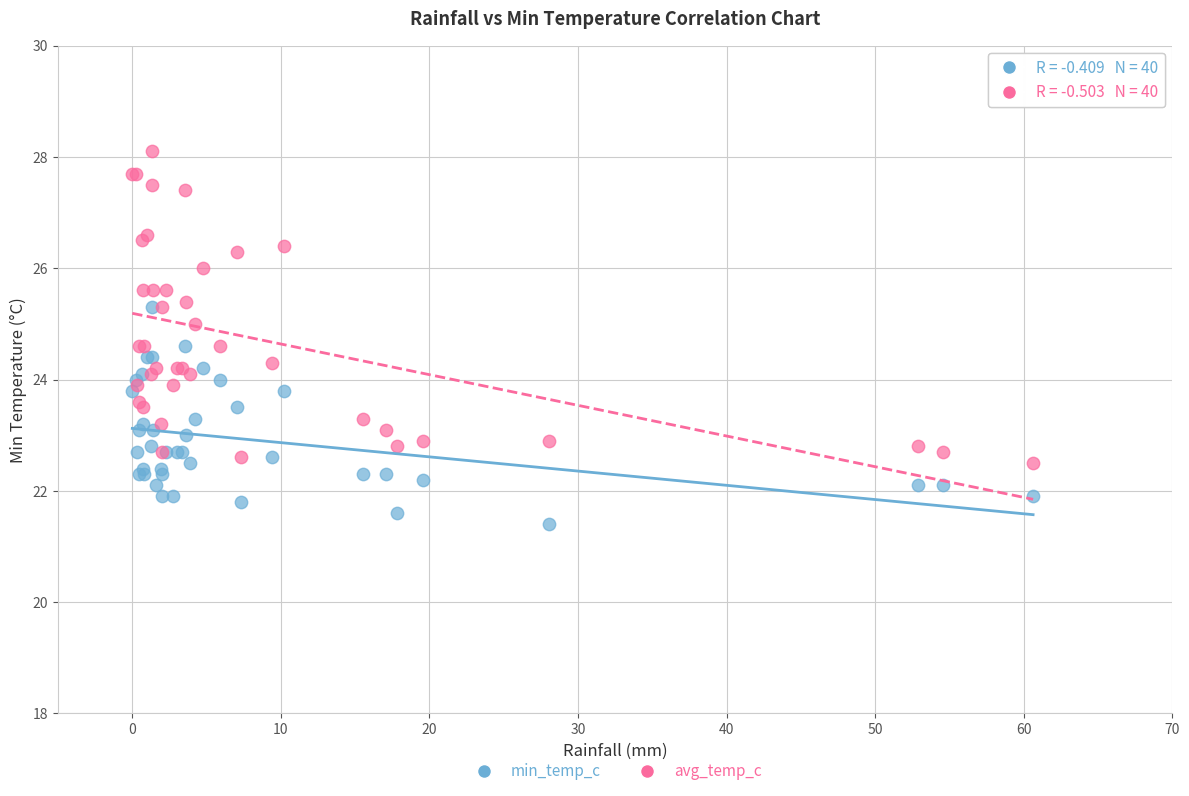

What are all the series names shown in the legend?

min_temp_c, avg_temp_c